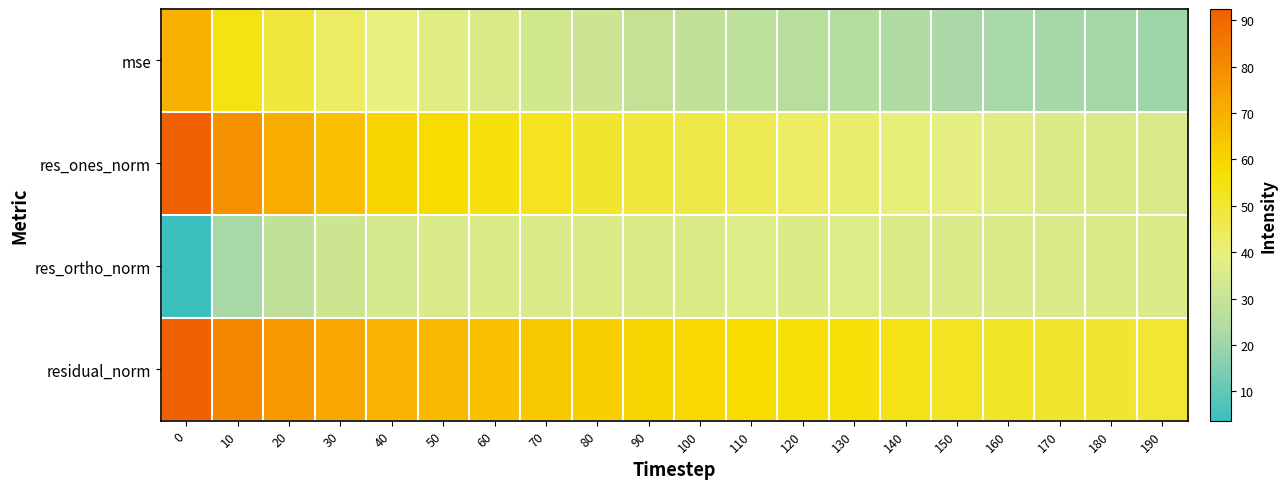

Reading left to right, list all the values displayed in this chart.

mse: 0=70.1	10=54.5	20=48.2	30=43.2	40=39.1	50=37.5	60=35.4	70=33.0	80=31.4	90=29.7	100=28.4	110=27.5	120=26.0	130=25.5	140=23.8	150=22.3	160=21.6	170=21.1	180=20.7	190=20.1
res_ones_norm: 0=92.4	10=78.6	20=71.2	30=65.4	40=60.1	50=58.0	60=55.1	70=52.7	80=50.5	90=48.3	100=46.7	110=45.1	120=43.2	130=42.1	140=40.3	150=38.4	160=37.1	170=36.2	180=35.5	190=34.6
res_ortho_norm: 0=3.7	10=21.7	20=28.5	30=31.5	40=34.0	50=34.9	60=35.7	70=35.4	80=35.7	90=35.8	100=35.8	110=36.4	120=36.1	130=36.5	140=35.9	150=35.2	160=35.5	170=35.5	180=35.6	190=35.4
residual_norm: 0=92.4	10=81.5	20=76.7	30=72.6	40=69.1	50=67.7	60=65.7	70=63.5	80=61.8	90=60.2	100=58.9	110=57.9	120=56.3	130=55.8	140=53.9	150=52.1	160=51.3	170=50.7	180=50.3	190=49.5